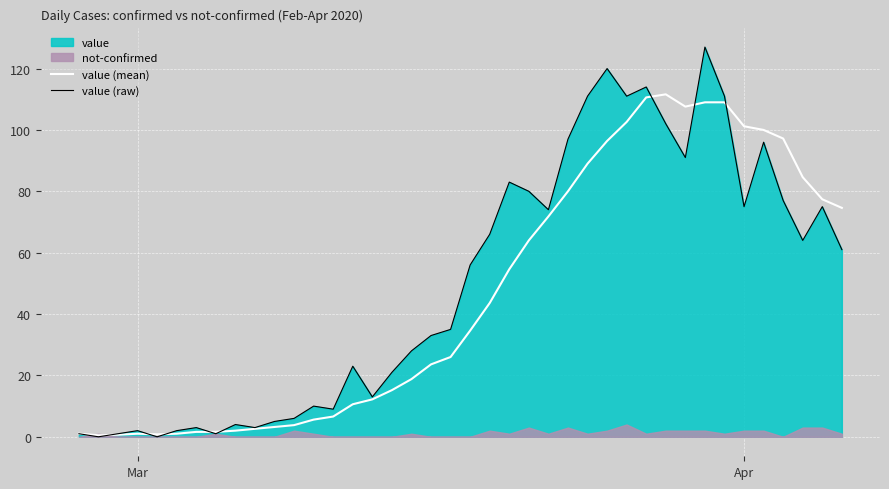

What is the sum of all value (mean) values?

1857.8